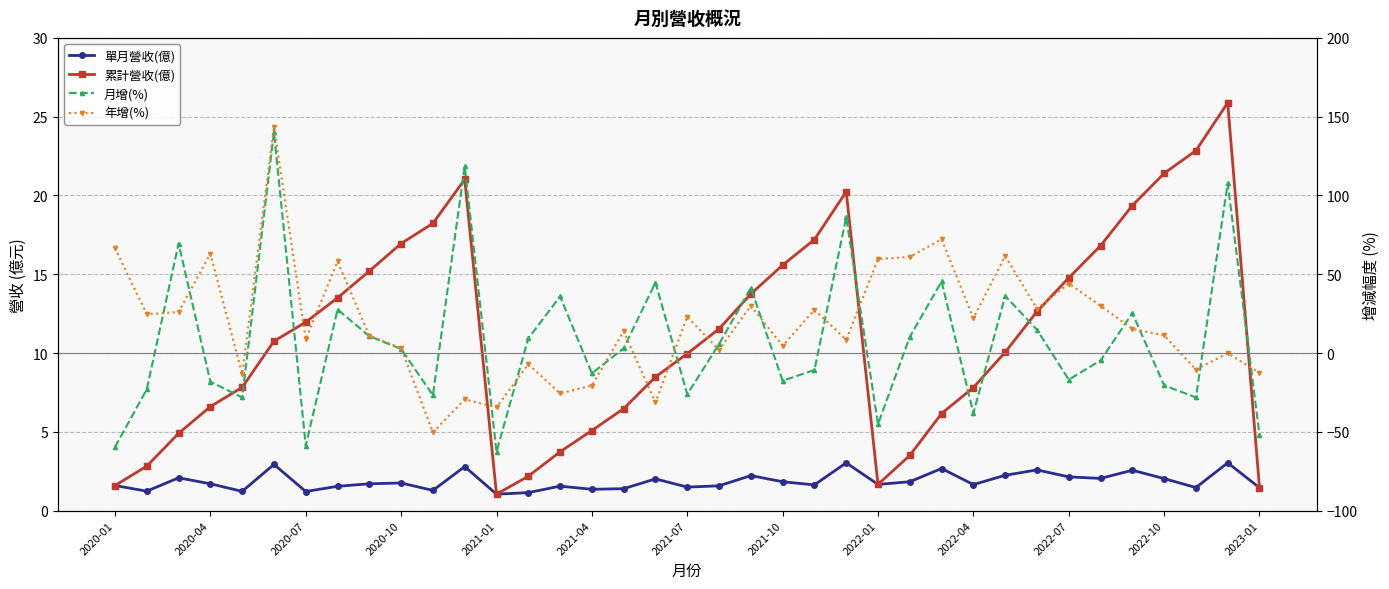

What is the total value across all series at 2022-04?

-6.6